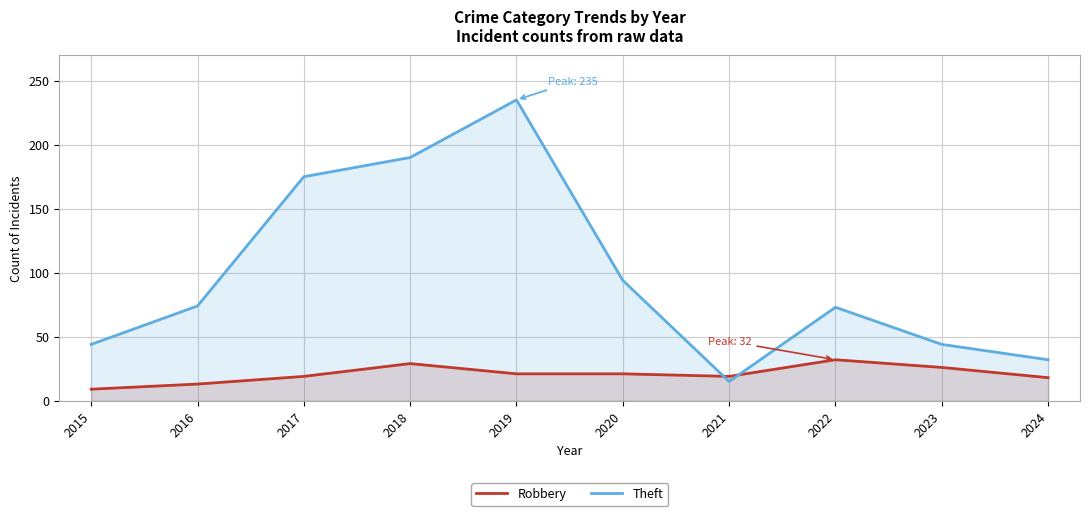

At which category is the sum across all series the highest?

2019